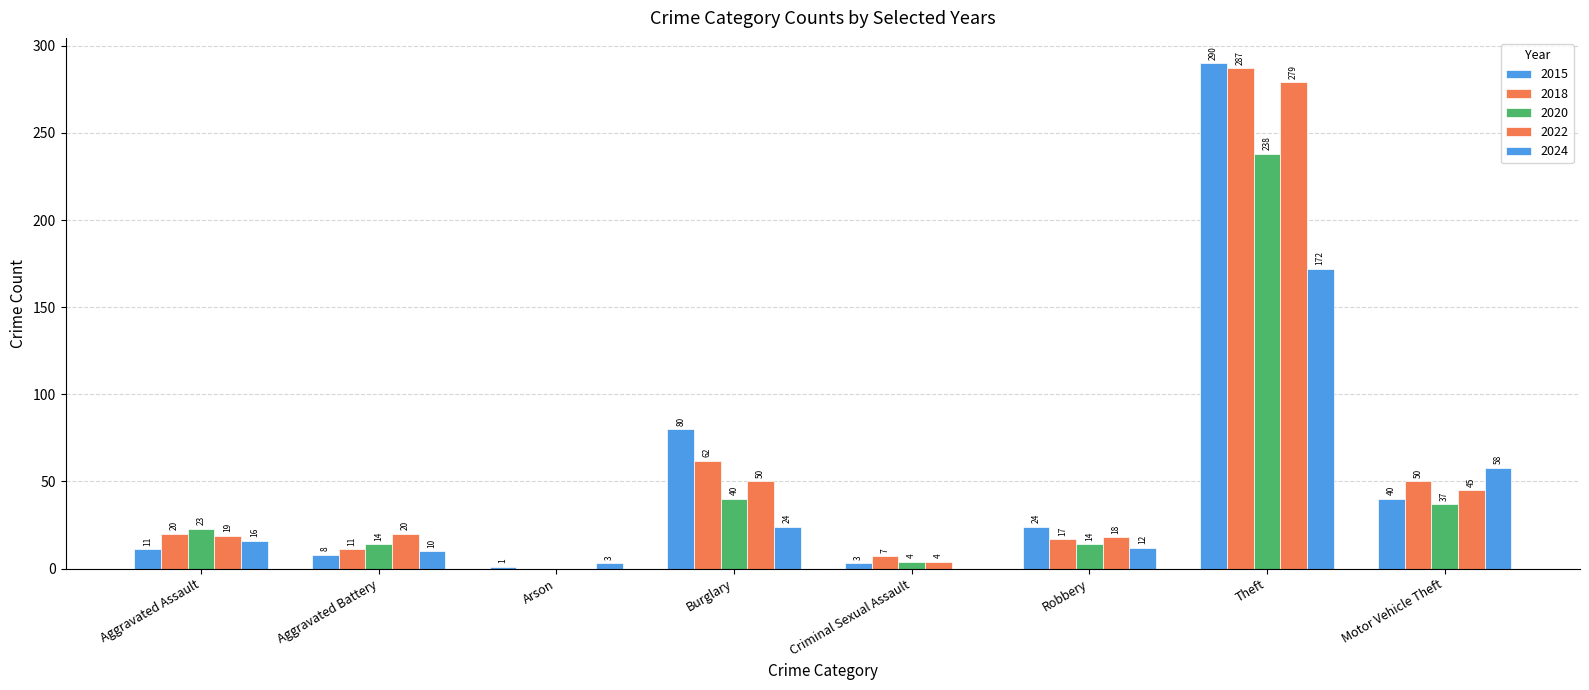

Reading left to right, what are all the values shown in this chart?

2015: 11	8	1	80	3	24	290	40
2018: 20	11	0	62	7	17	287	50
2020: 23	14	0	40	4	14	238	37
2022: 19	20	0	50	4	18	279	45
2024: 16	10	3	24	0	12	172	58